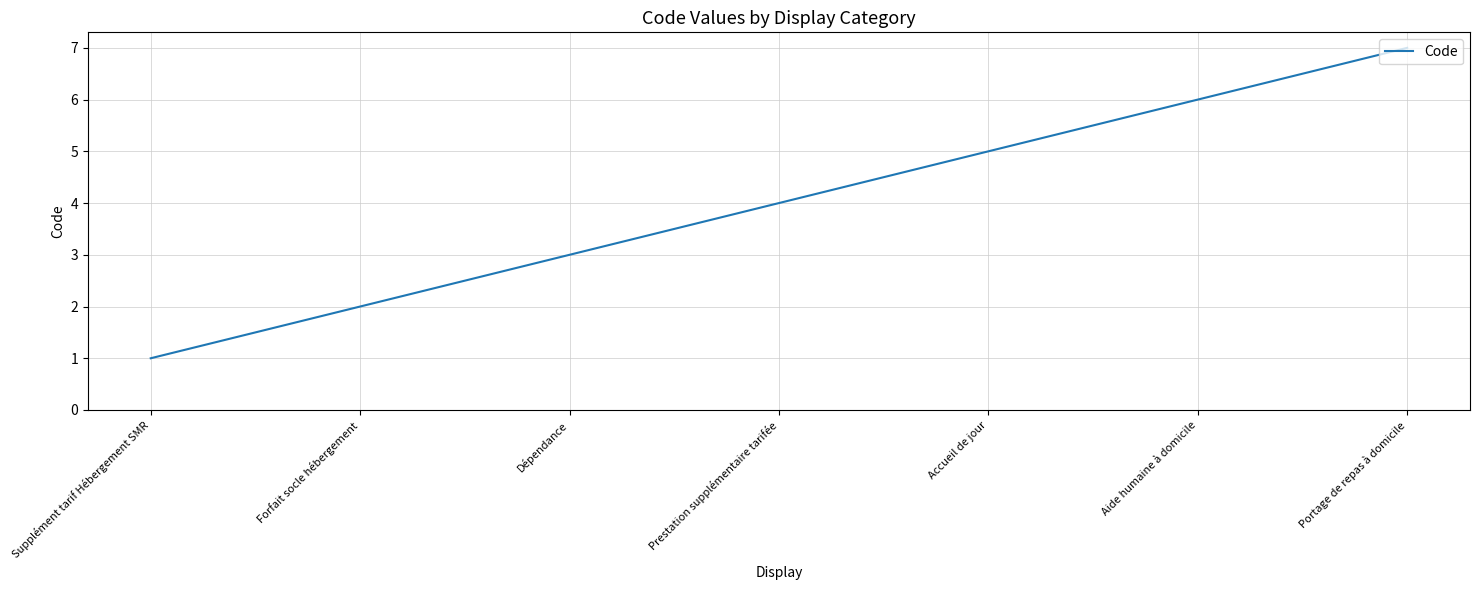

What is the sum of the values at Accueil de jour and Prestation supplémentaire tarifée?

9